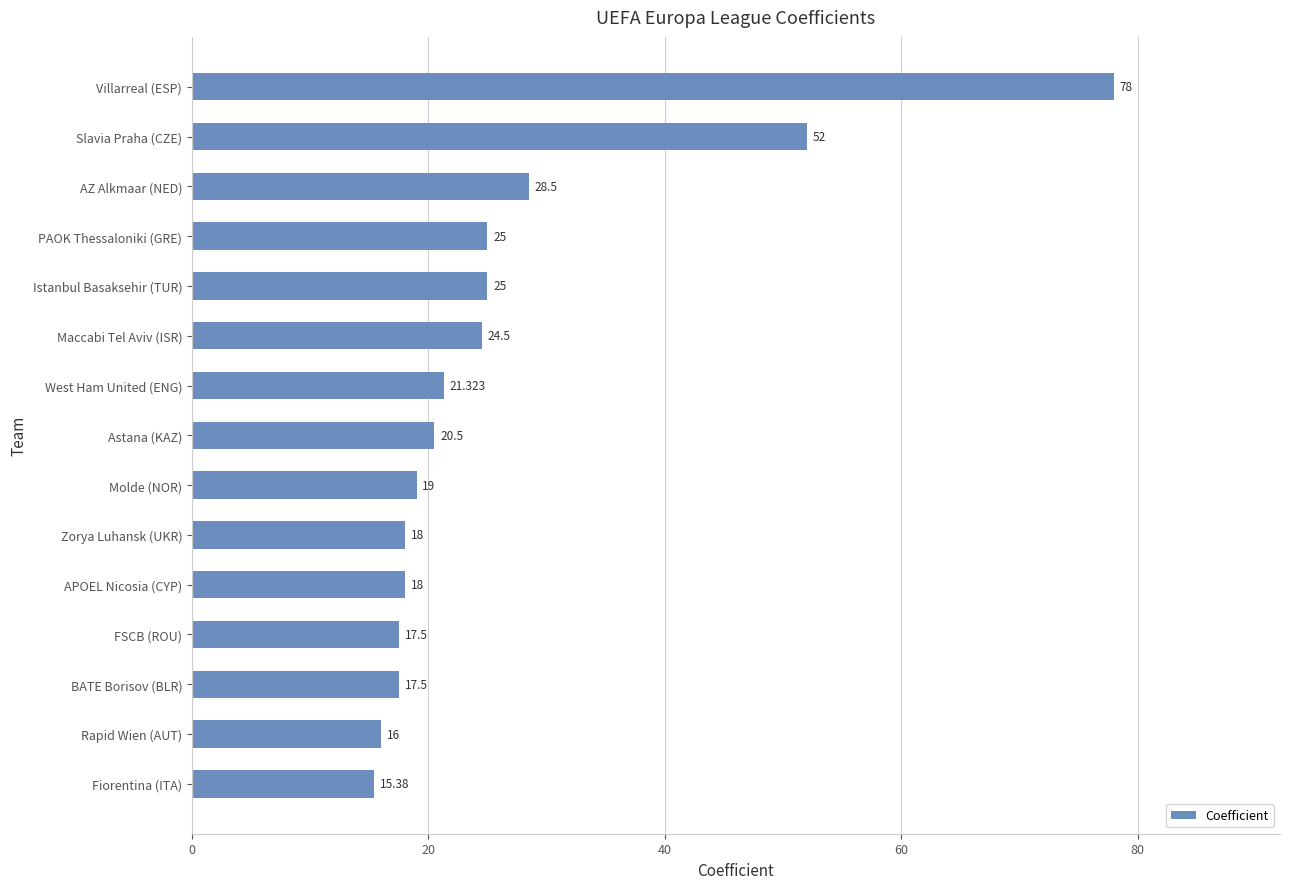

What is the label of the 11th bar from the bottom?

Istanbul Basaksehir (TUR)